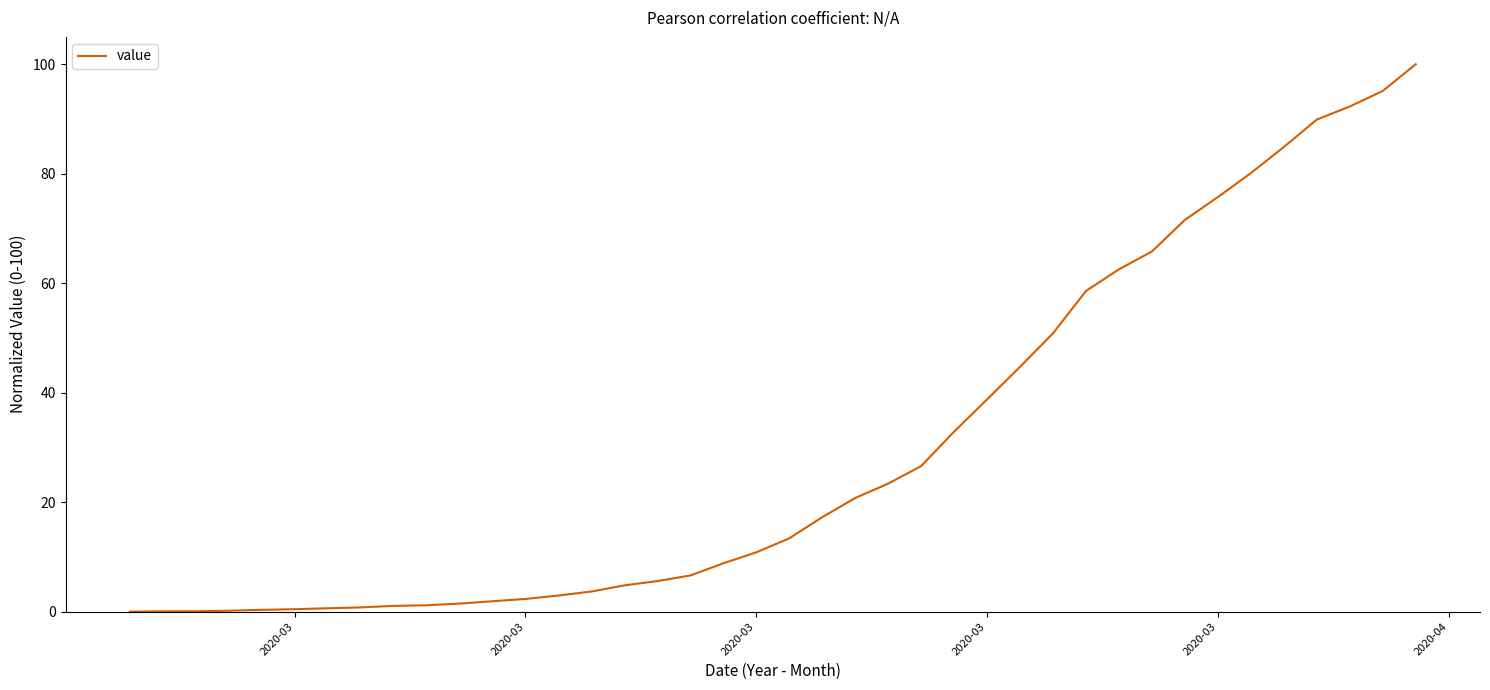

What is the difference between the maximum and minimum values?

100.0